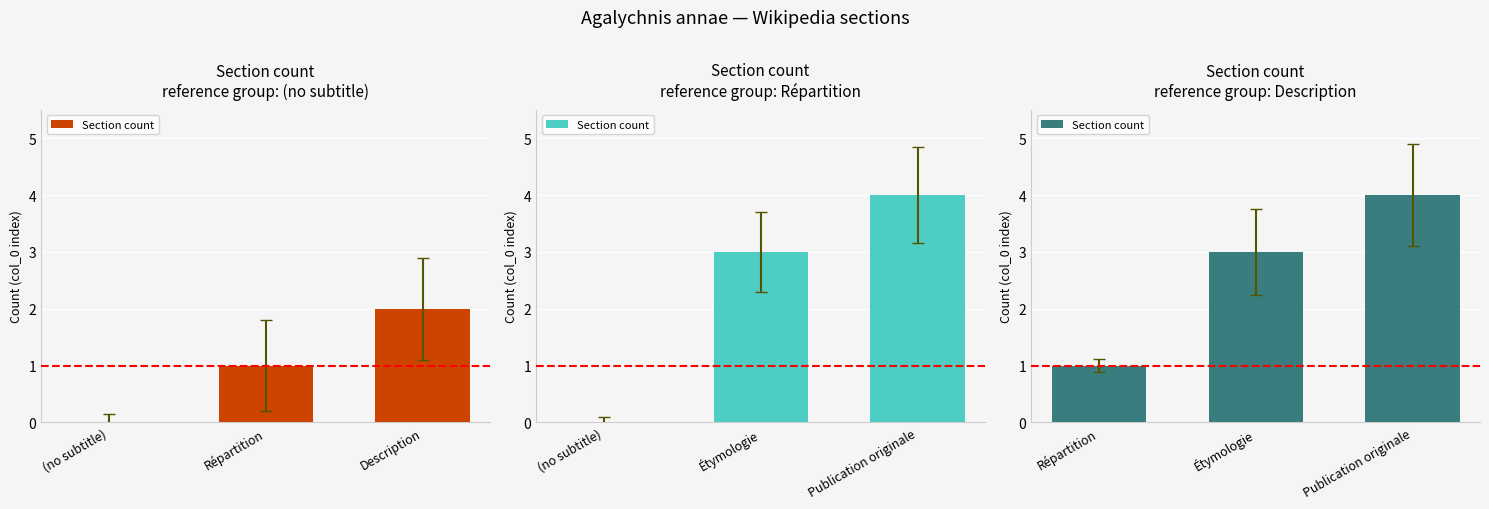

How many values are between 1 and 4?

3